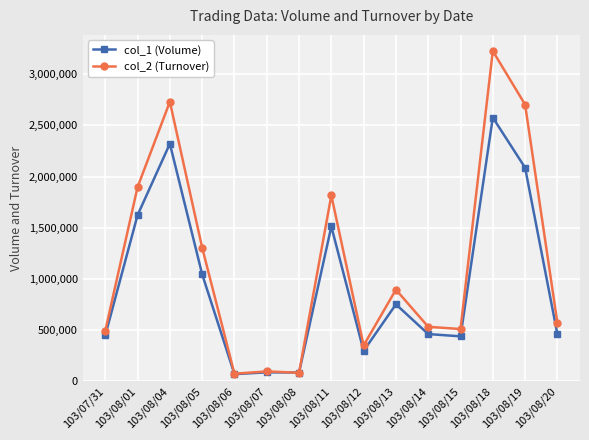

Where does the col_1 (Volume) series first go above 460000?

103/08/01